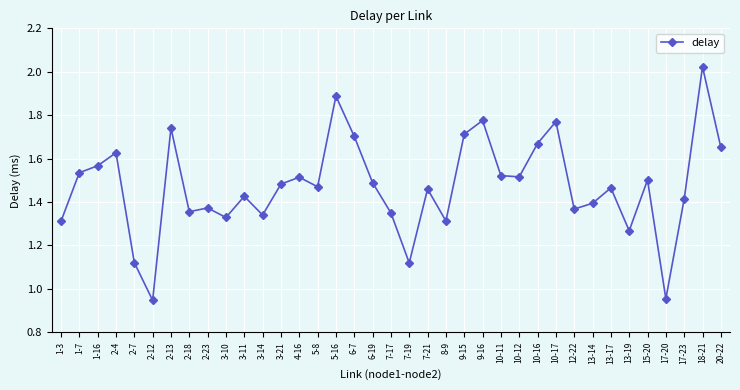

What is the label of the 31st point from the right?

2-13